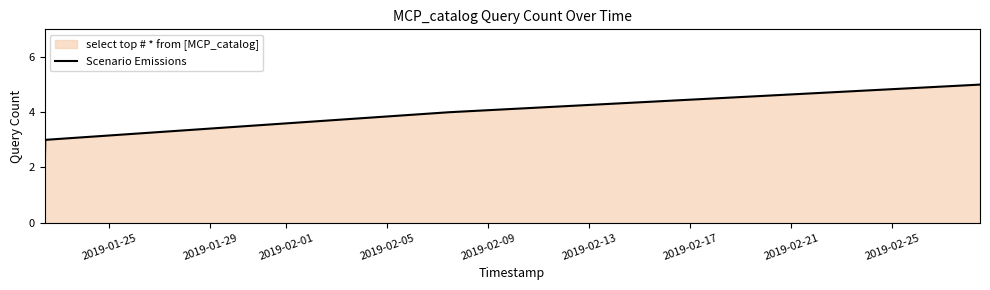

What is the average value?

3